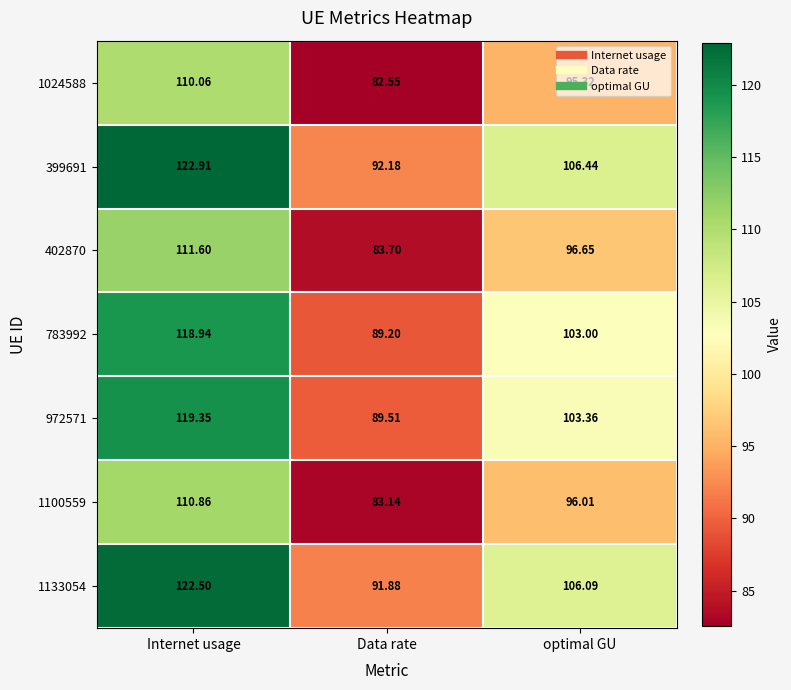

Where is 783992 nearest to the value 104?

optimal GU